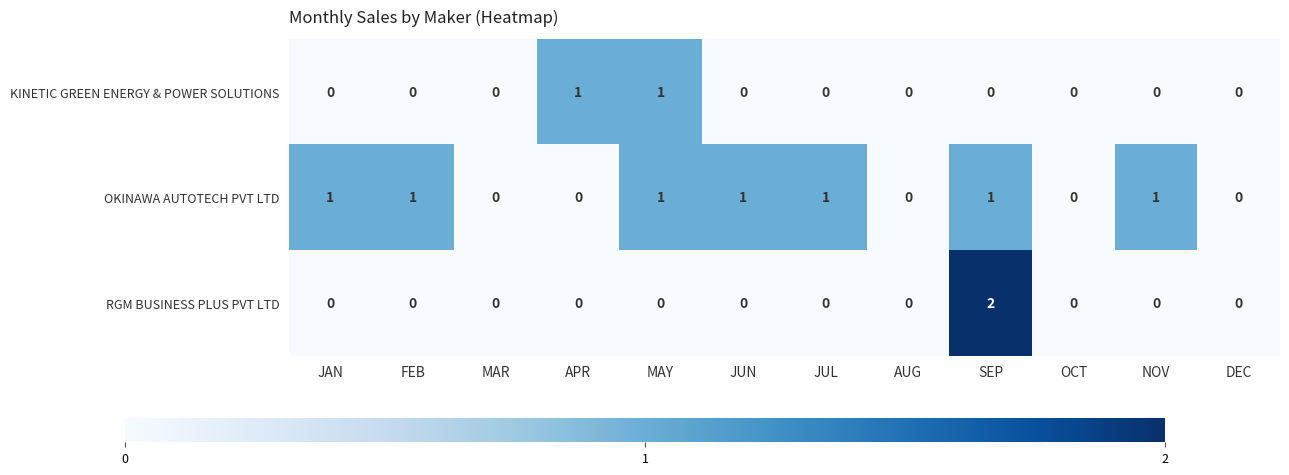

The KINETIC GREEN ENERGY & POWER SOLUTIONS series shows 0 at DEC. True or false?

False